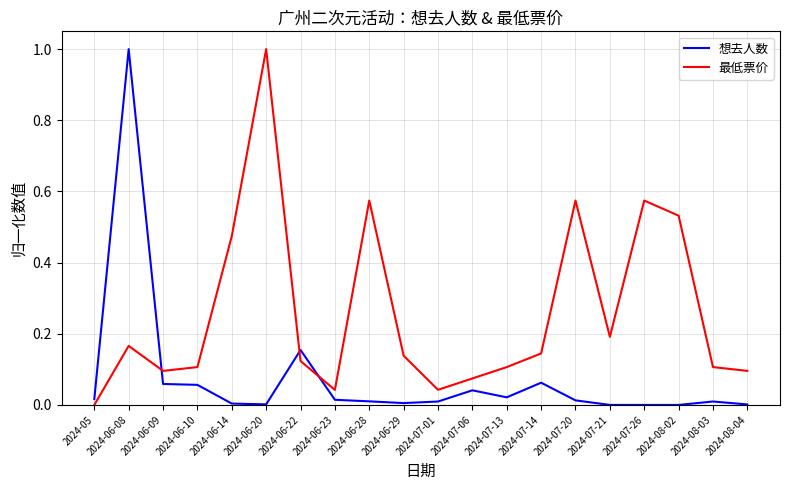

What position from the left is 2024-07-13?

13